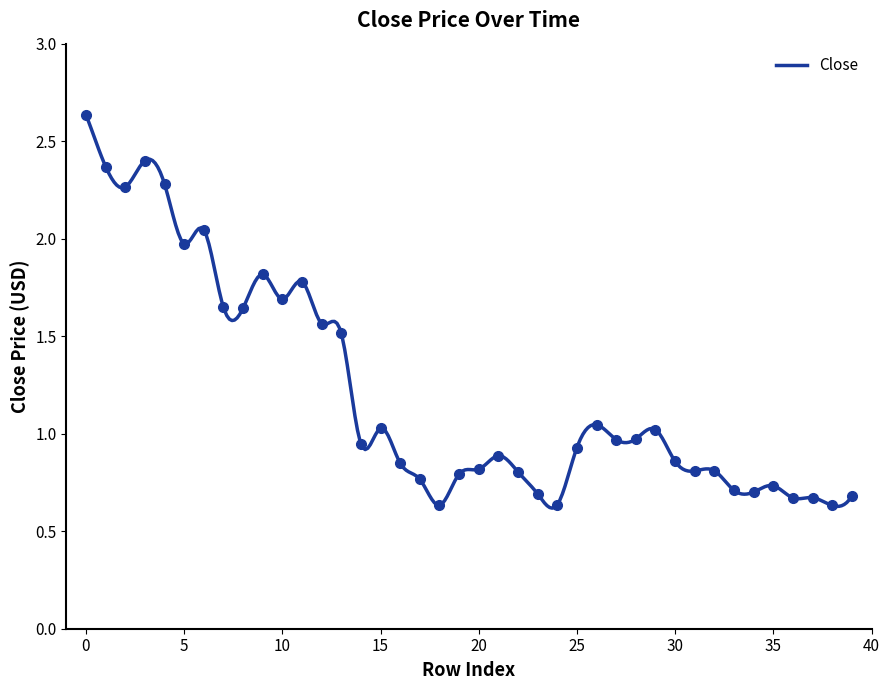

Is it true that the value at 1 is 3.3?

False